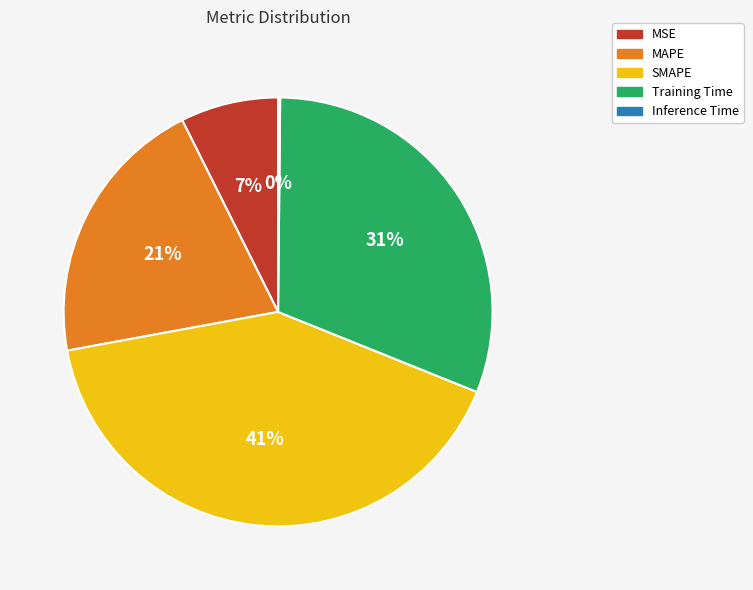

To the nearest percent, what portion does MAPE represent?

21%